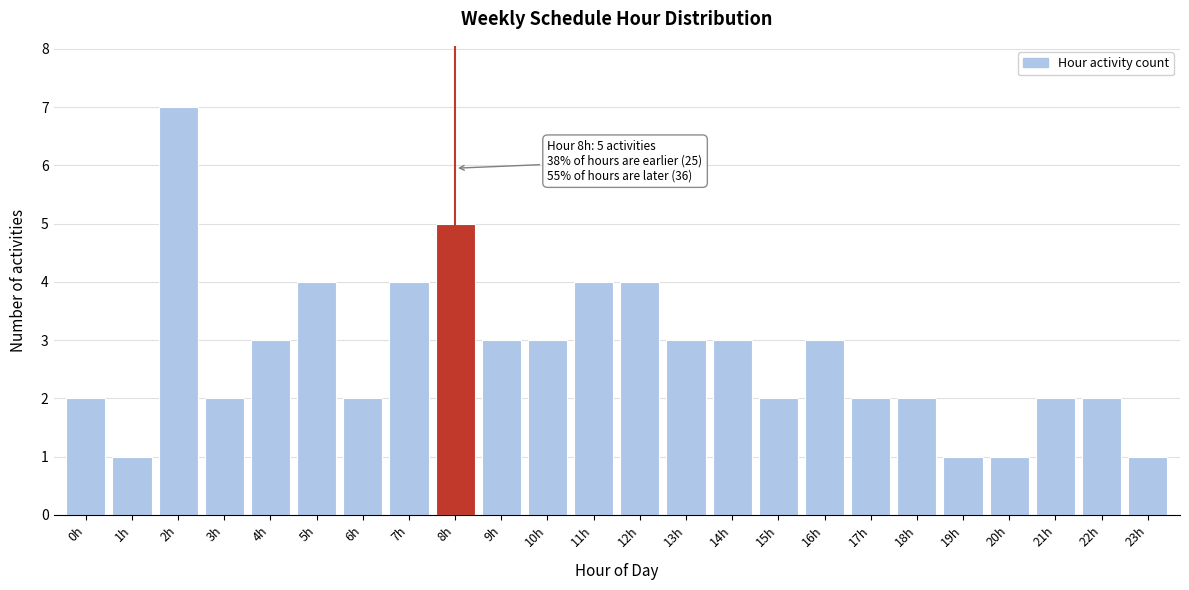

Reading right to left, what are all the values shown in this chart?

1	2	2	1	1	2	2	3	2	3	3	4	4	3	3	5	4	2	4	3	2	7	1	2